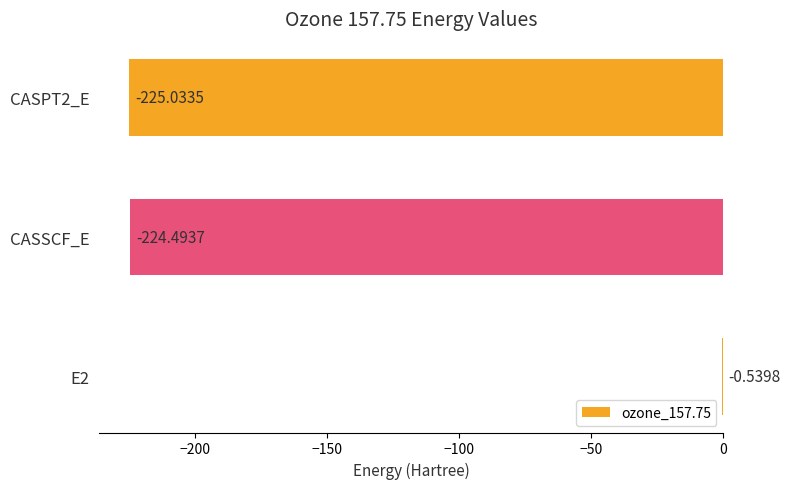

Between CASPT2_E and E2, which is larger?

E2